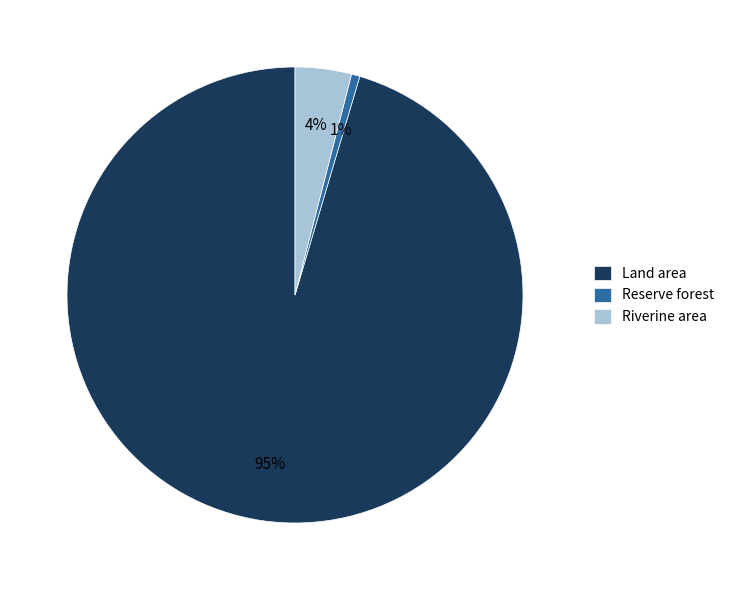

The Reserve forest slice represents 11% of the pie. True or false?

False